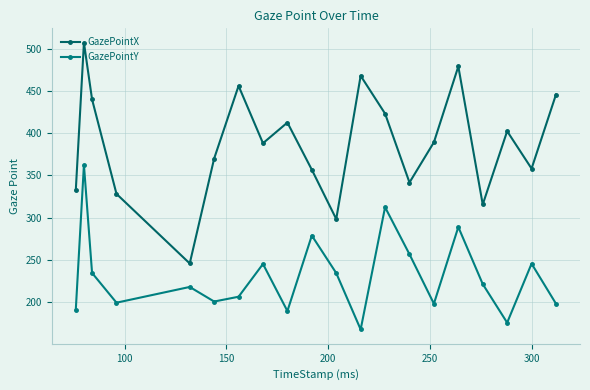

What is the maximum value shown in the chart?

507.0